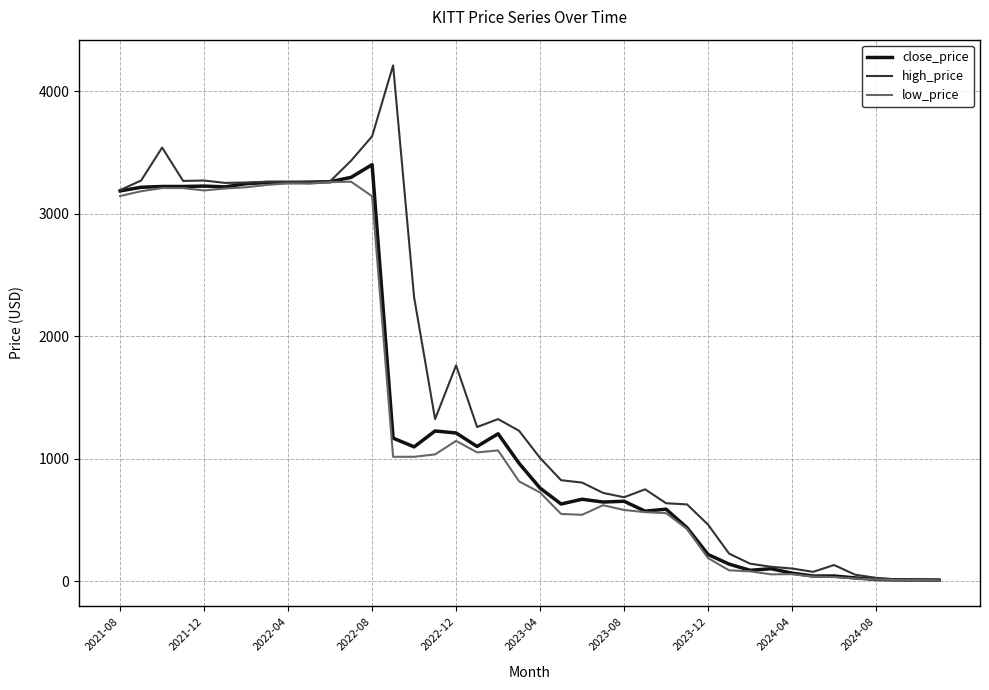

Which series has the largest total across all categories?

high_price